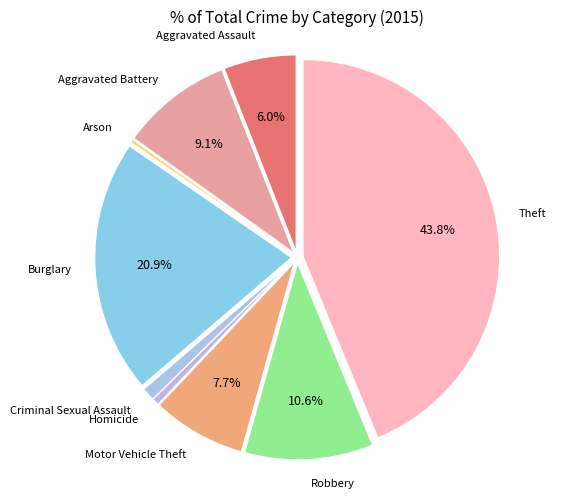

Combined, do Aggravated Battery and Criminal Sexual Assault account for over 50%?

No